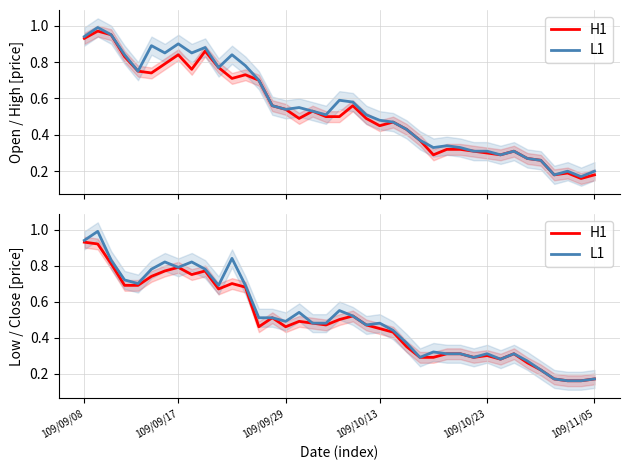

What is the value of the L1 point at the 21st from the left?

0.5